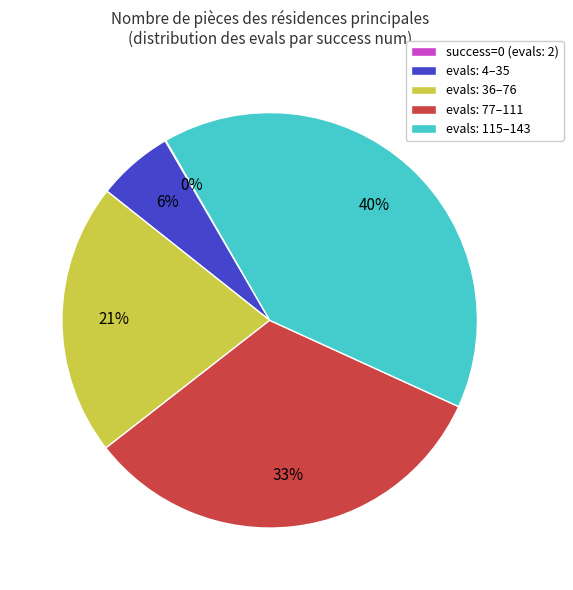

Is the sum of evals: 36–76 and evals: 77–111 greater than half?

Yes